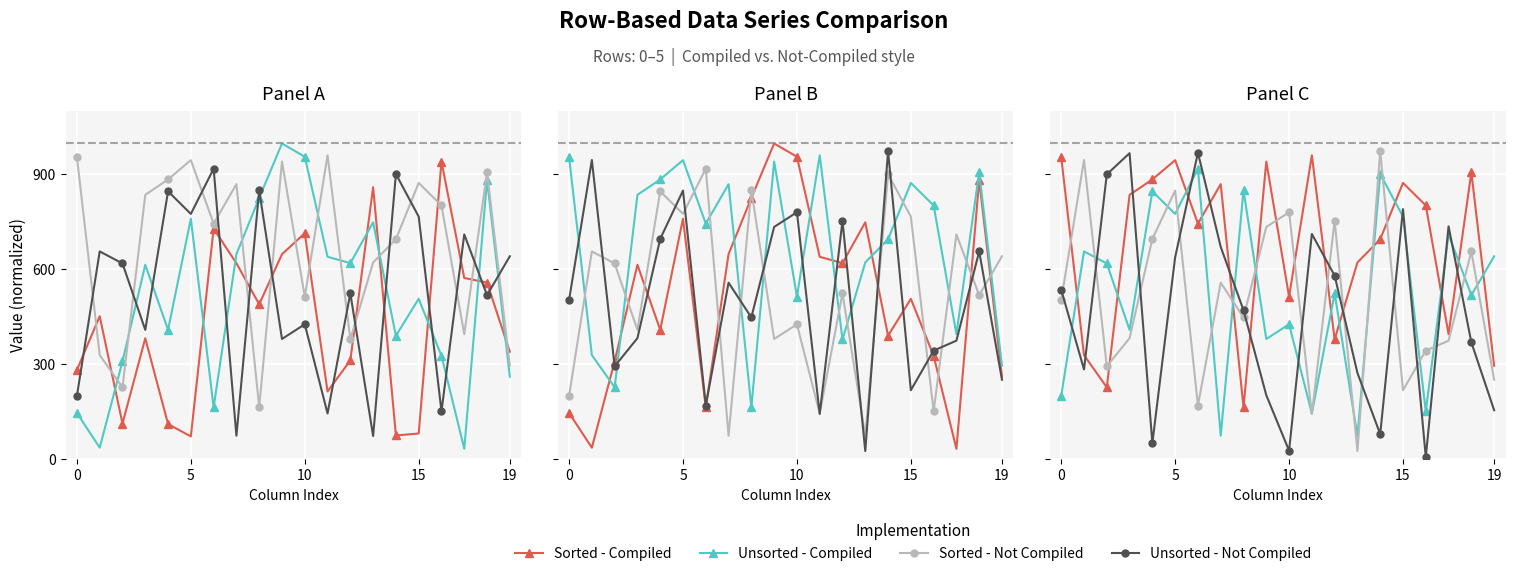

Which series ends up on top after the final intersection of Sorted - Not Compiled and Unsorted - Not Compiled?

Sorted - Not Compiled